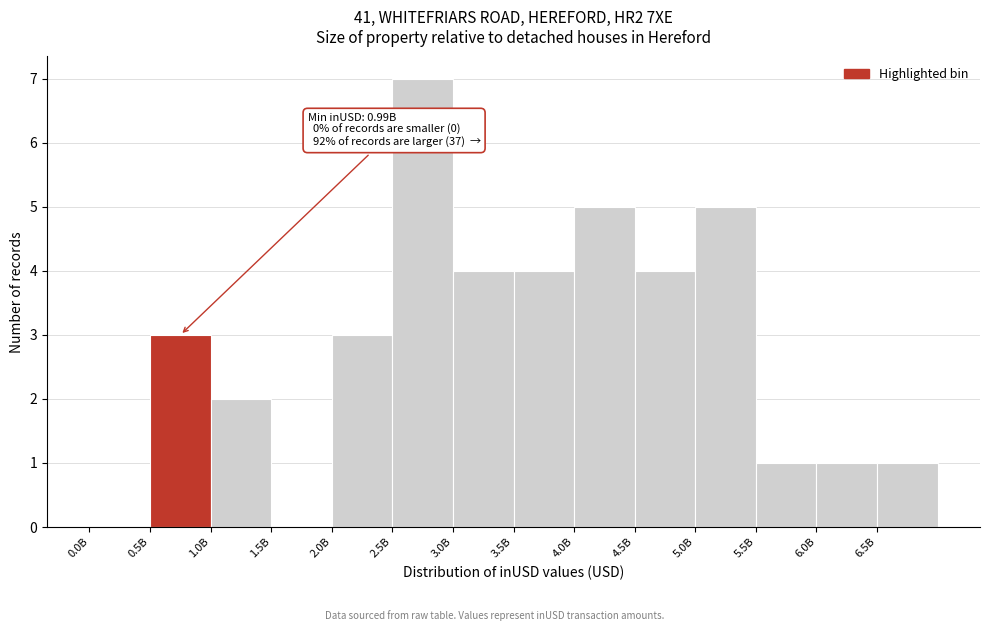

Reading left to right, what are all the values shown in this chart?

0.0B=0	0.5B=3	1.0B=2	1.5B=0	2.0B=3	2.5B=7	3.0B=4	3.5B=4	4.0B=5	4.5B=4	5.0B=5	5.5B=1	6.0B=1	6.5B=1